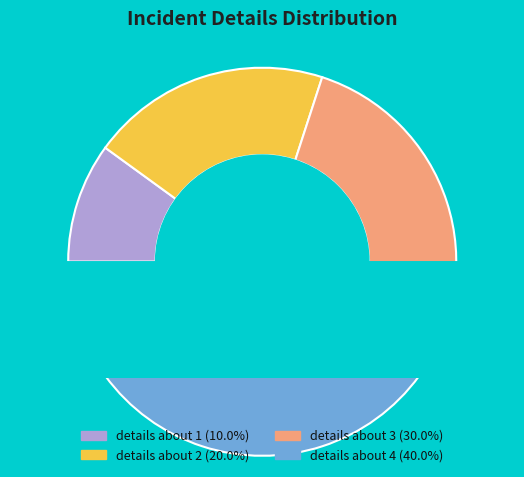

To the nearest percent, what is the combined percentage of details about 4 and details about 2?

60%